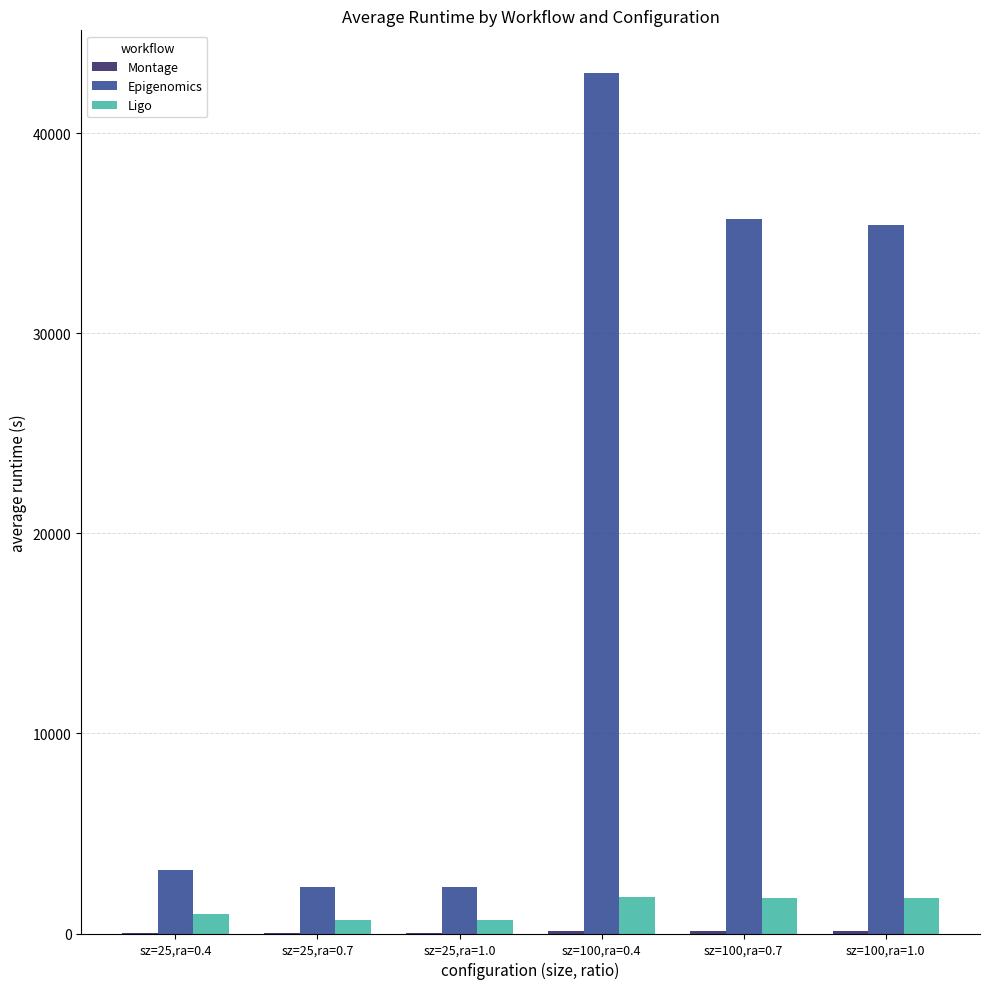

The value of Ligo at sz=100,ra=1.0 is 1761.9. True or false?

True